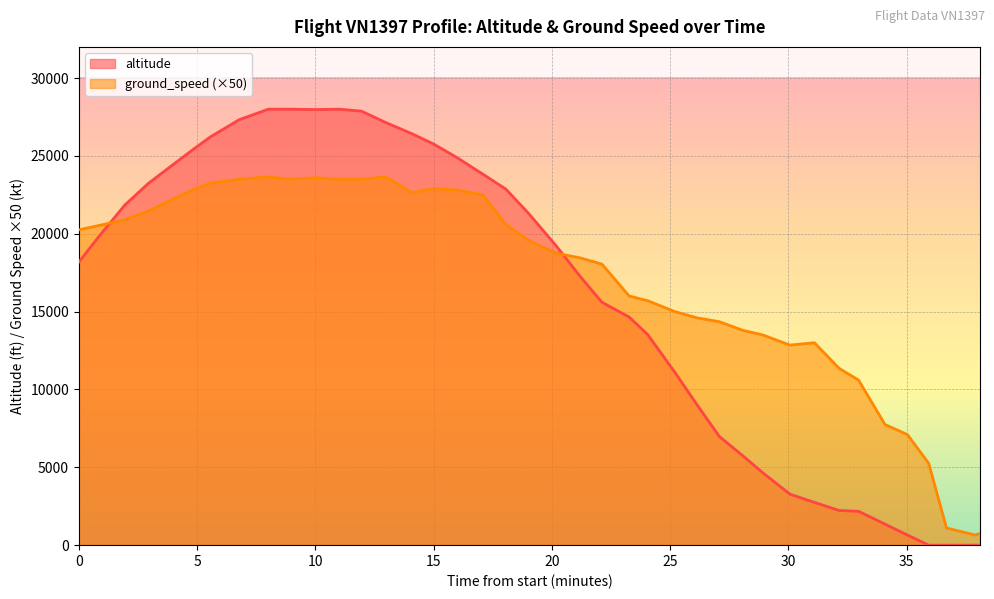

Does the chart display data point markers on the line(s)?

No